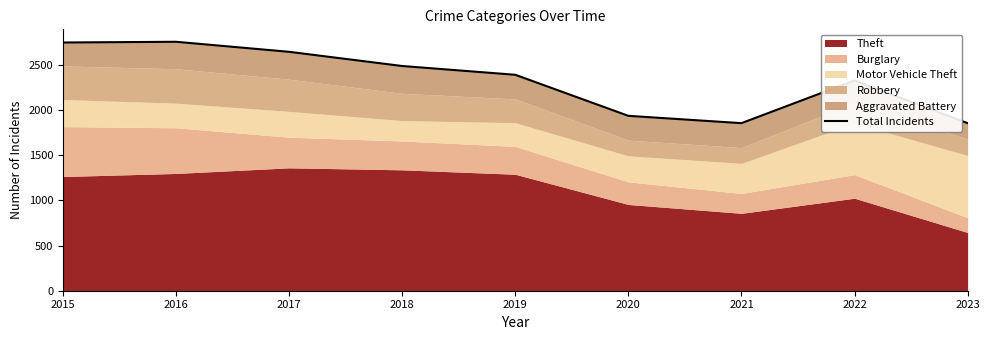

Reading left to right, extract all data points from this chart.

2015=2745	2016=2753	2017=2642	2018=2485	2019=2388	2020=1934	2021=1853	2022=2325	2023=1853